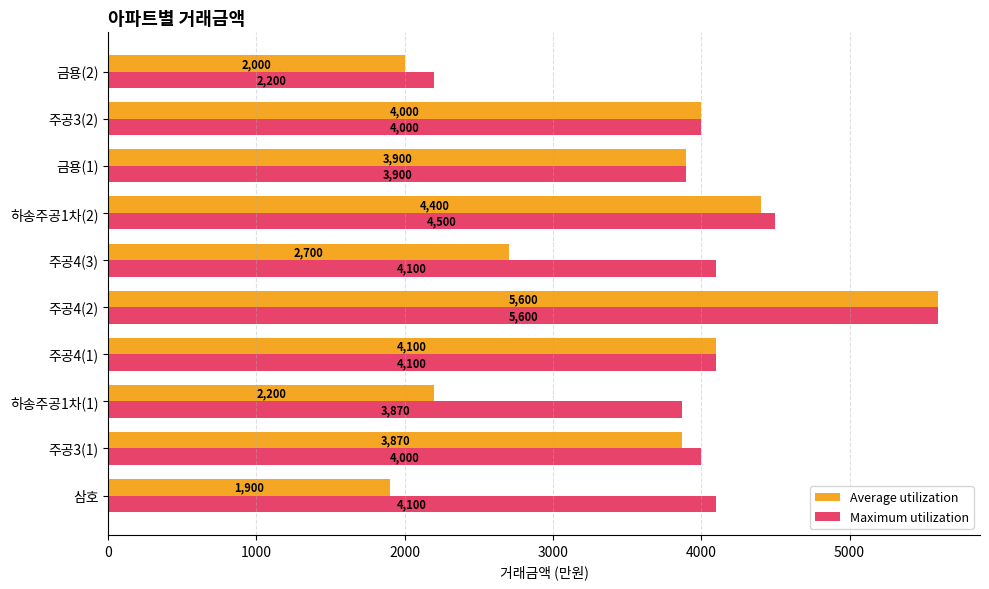

Which label corresponds to the largest value in the chart?

주공4(2)